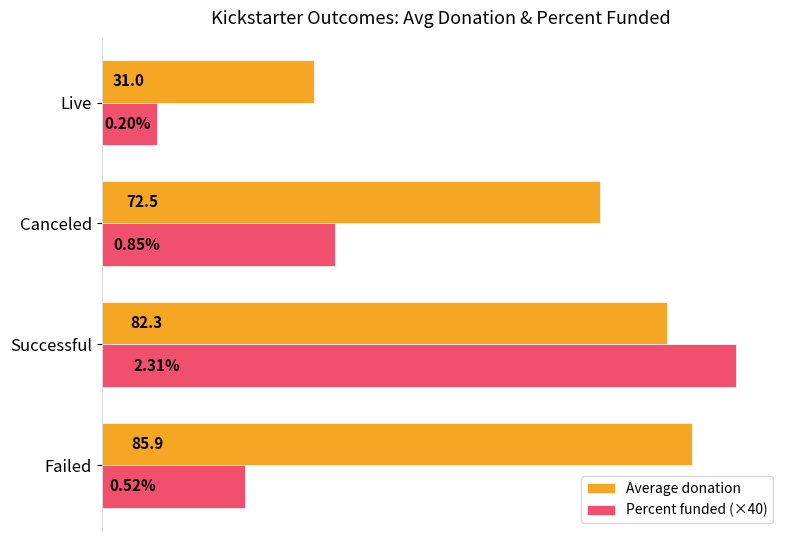

Which series has the largest range (max minus min)?

Percent funded (×40)